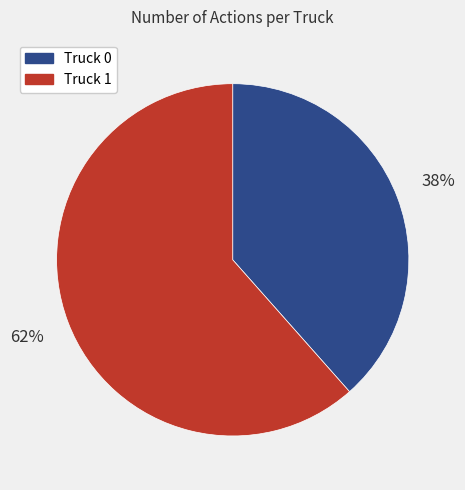

To the nearest percent, what is the average slice percentage?

50%